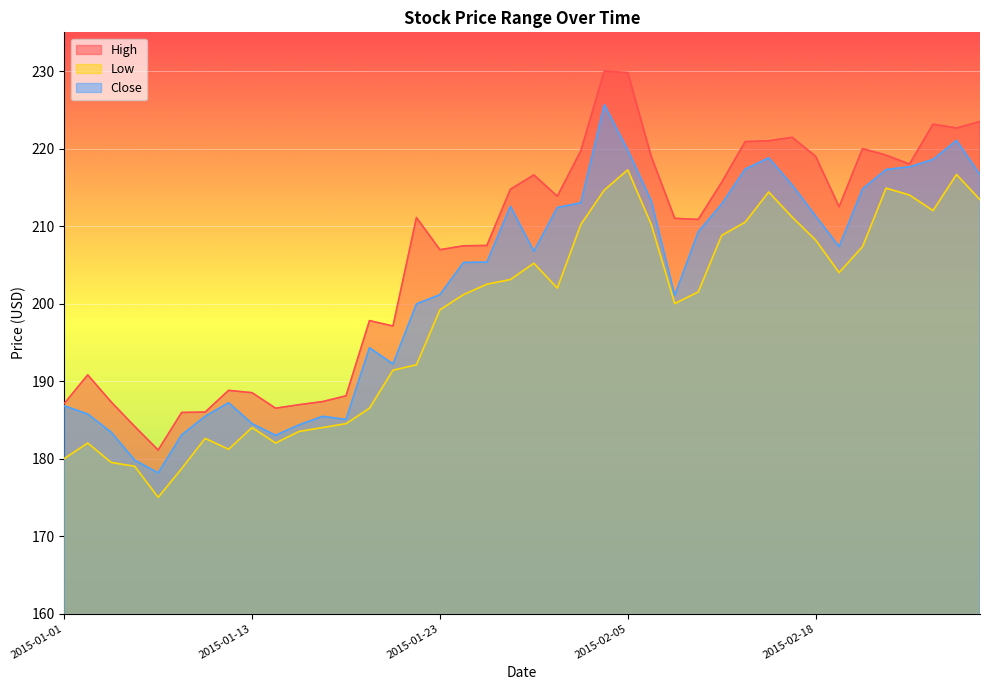

Is it true that Close equals 199.9 at 2015-01-22?

True